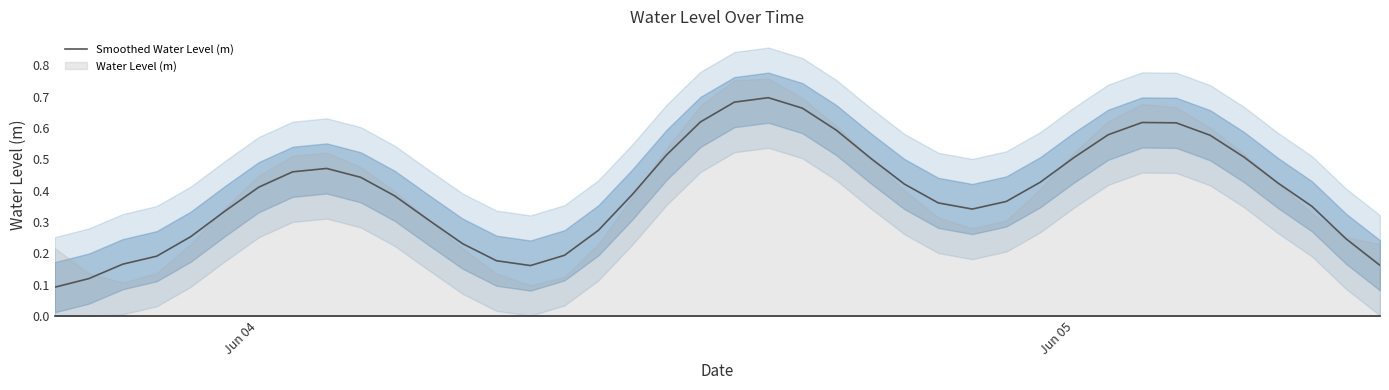

The Smoothed Water Level (m) series shows 0.5 at Jun 05. True or false?

True